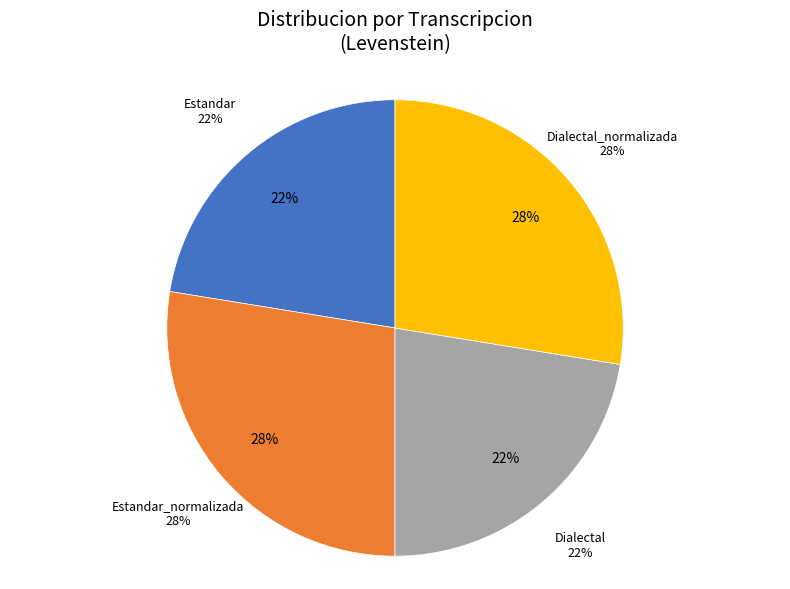

Approximately how many times larger is the value at Estandar compared to Estandar_normalizada?

0.8